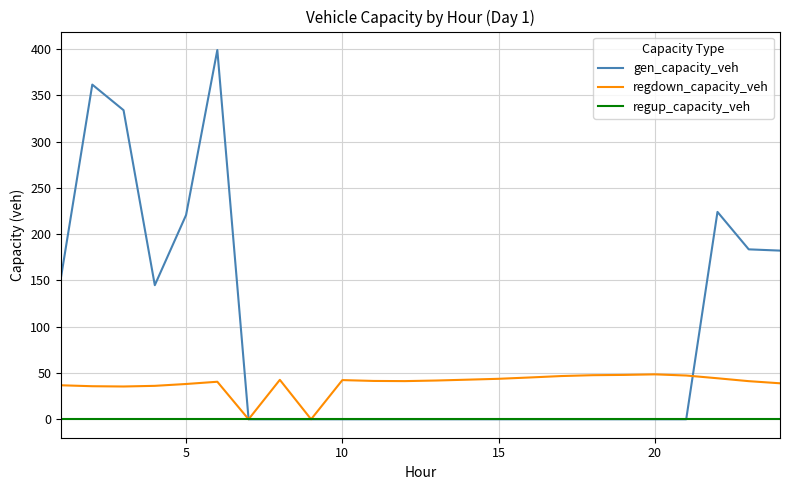

Which series has the largest total across all categories?

gen_capacity_veh